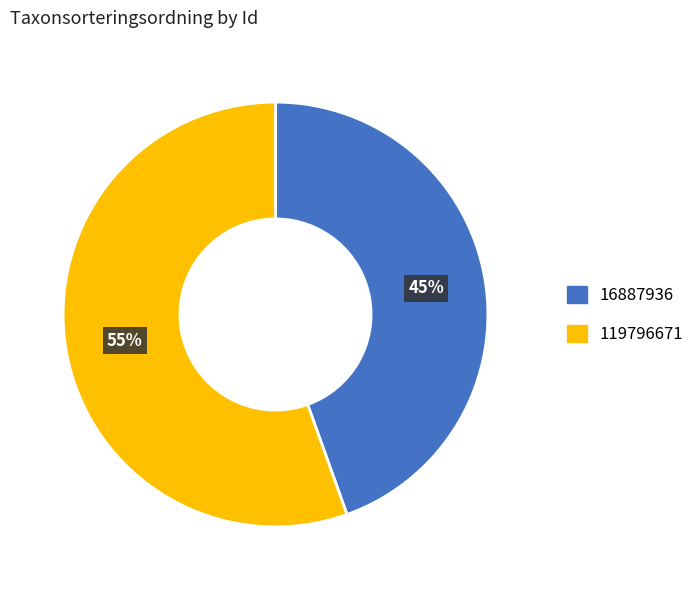

What percentage is the 119796671 slice, to the nearest percent?

55%